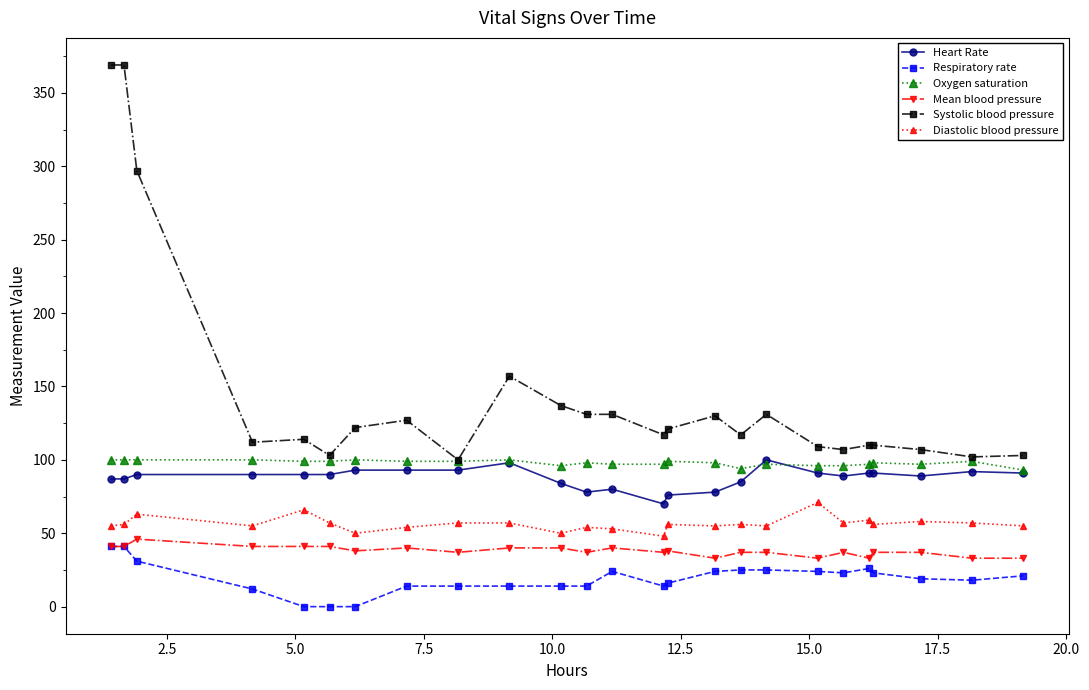

True or false: Heart Rate and Systolic blood pressure intersect in this chart.

False